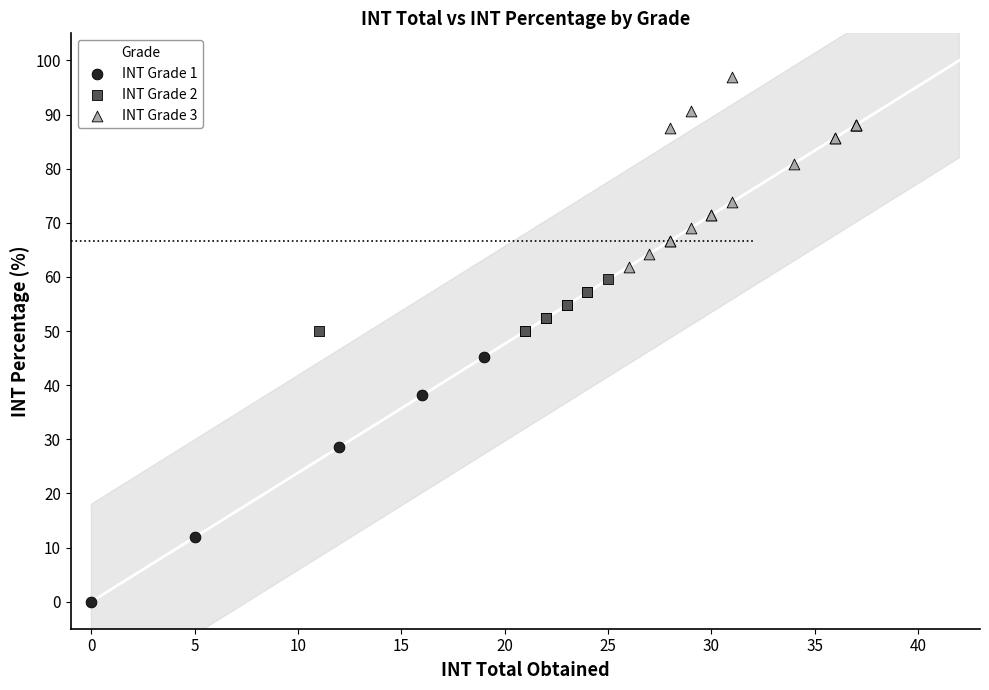

Which series reaches the maximum Y coordinate?

INT Grade 3